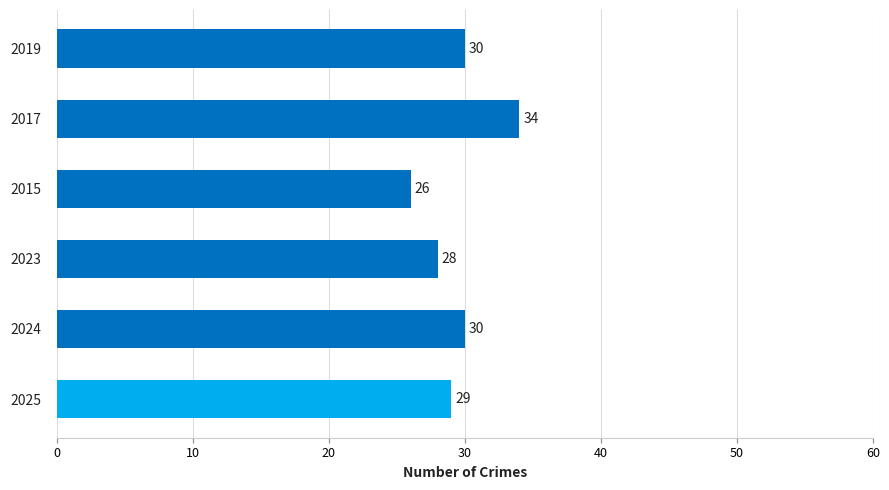

How many values are between 28 and 30?

4